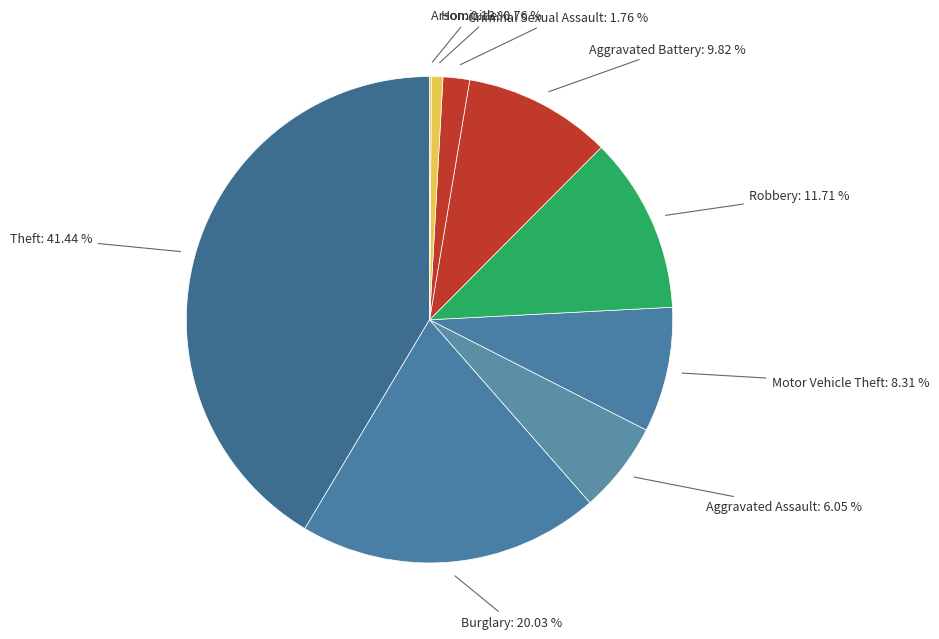

What is the largest slice in the pie chart?

Theft